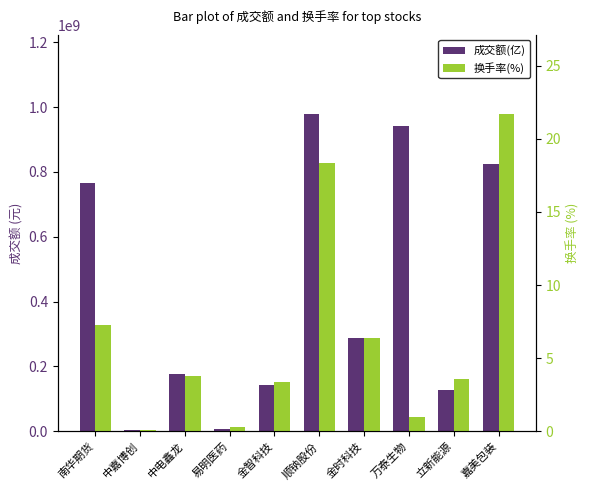

What is the approximate value of 成交额(亿) at 中电鑫龙?

177162235.0